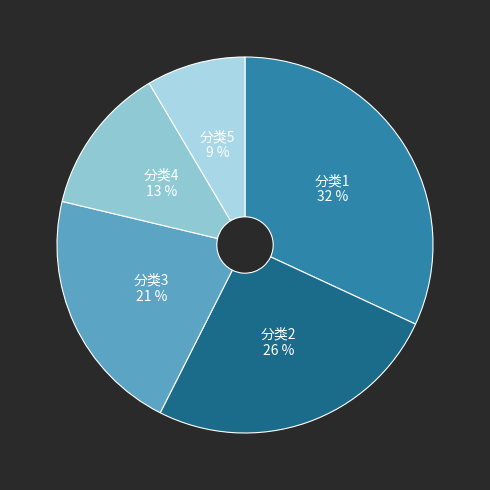

Does any single category account for the majority?

No